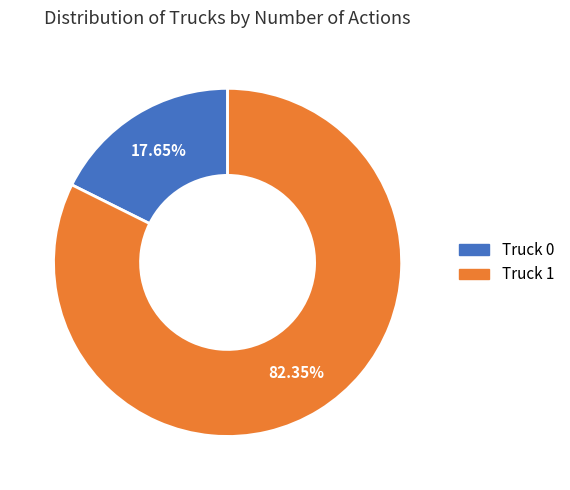

Rank the categories by value from lowest to highest.

Truck 0, Truck 1